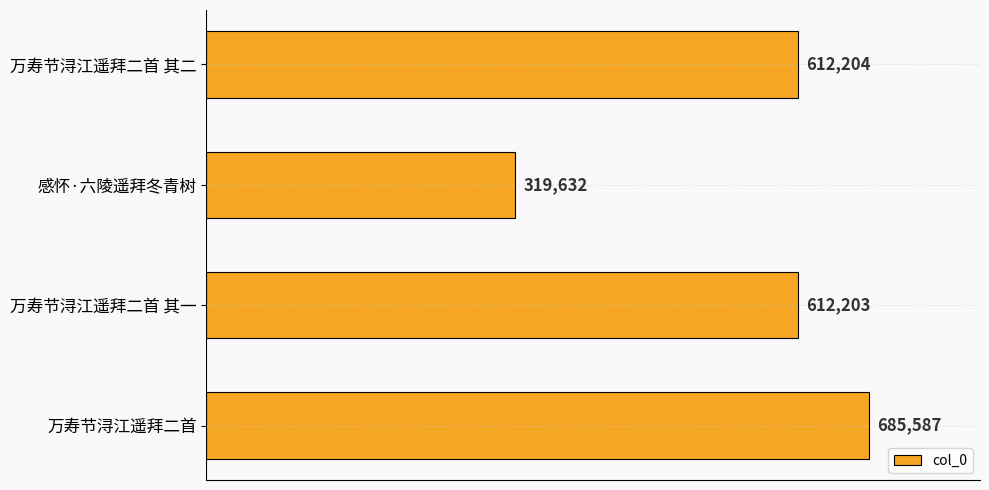

Reading bottom to top, what are all the values shown in this chart?

685587	612203	319632	612204